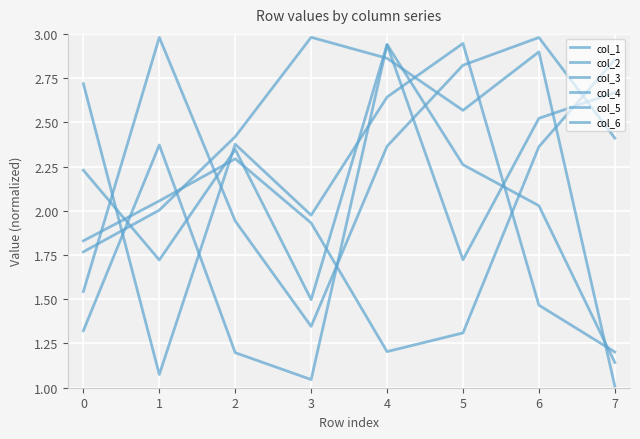

How many distinct data groups are displayed?

6